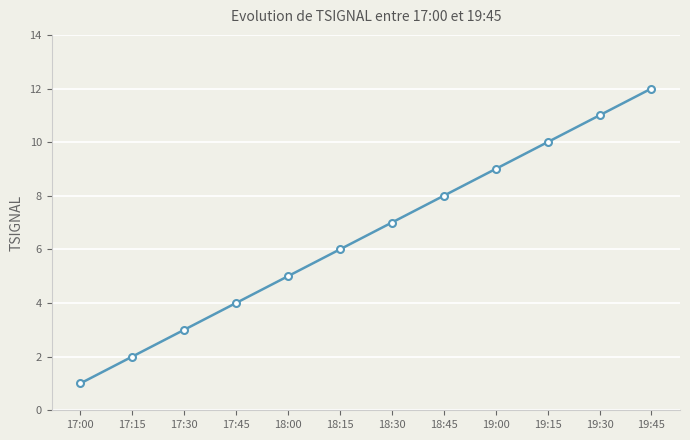

What is the sum of all values?

78